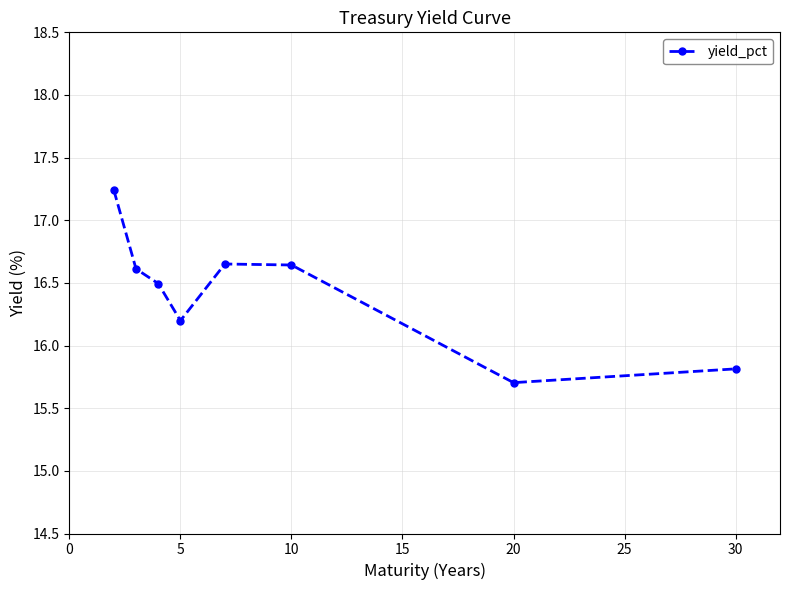

How many values are between 16 and 17?

5